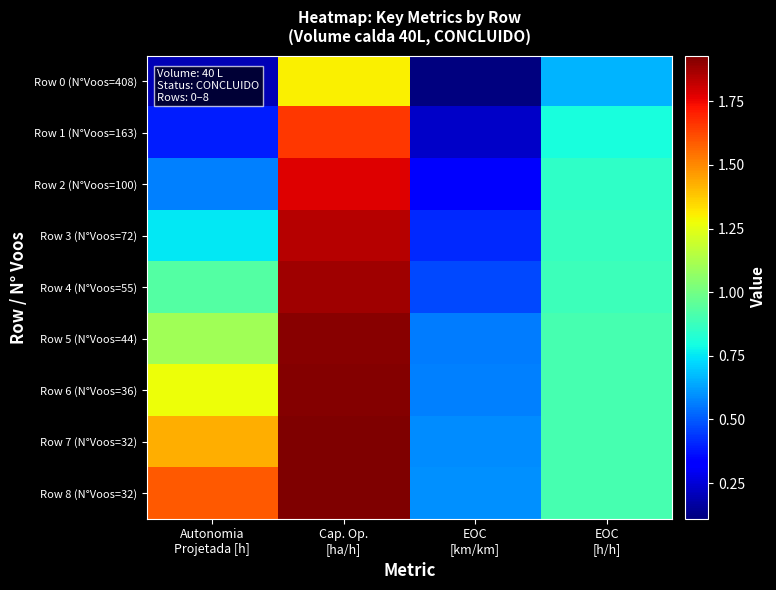

Which label corresponds to the largest value in the chart?

Cap. Op.
[ha/h]